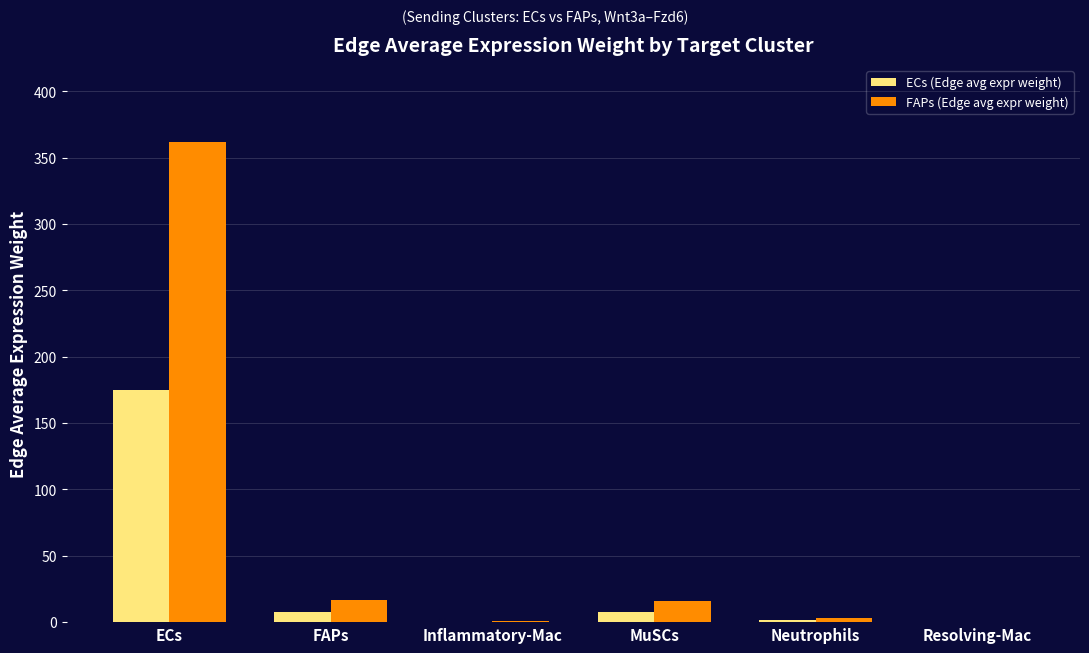

At which label does FAPs (Edge avg expr weight) first exceed 16?

ECs